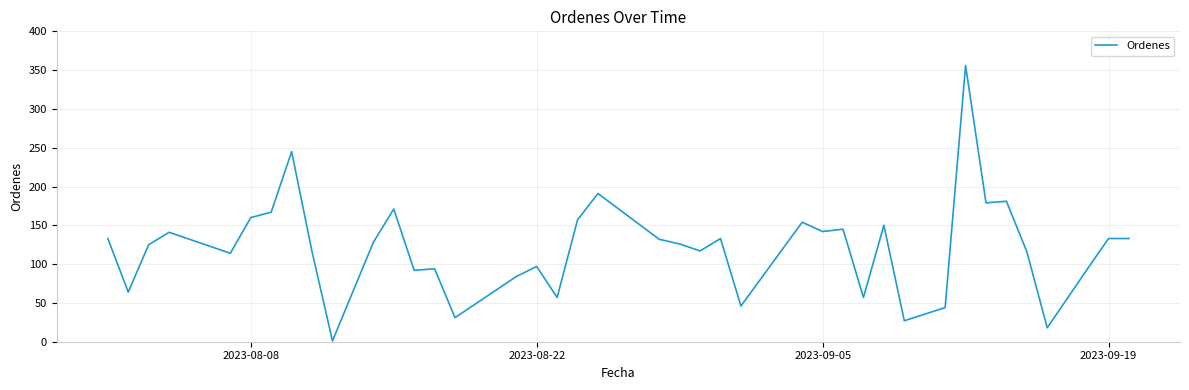

What is the difference between the maximum and minimum values?

355